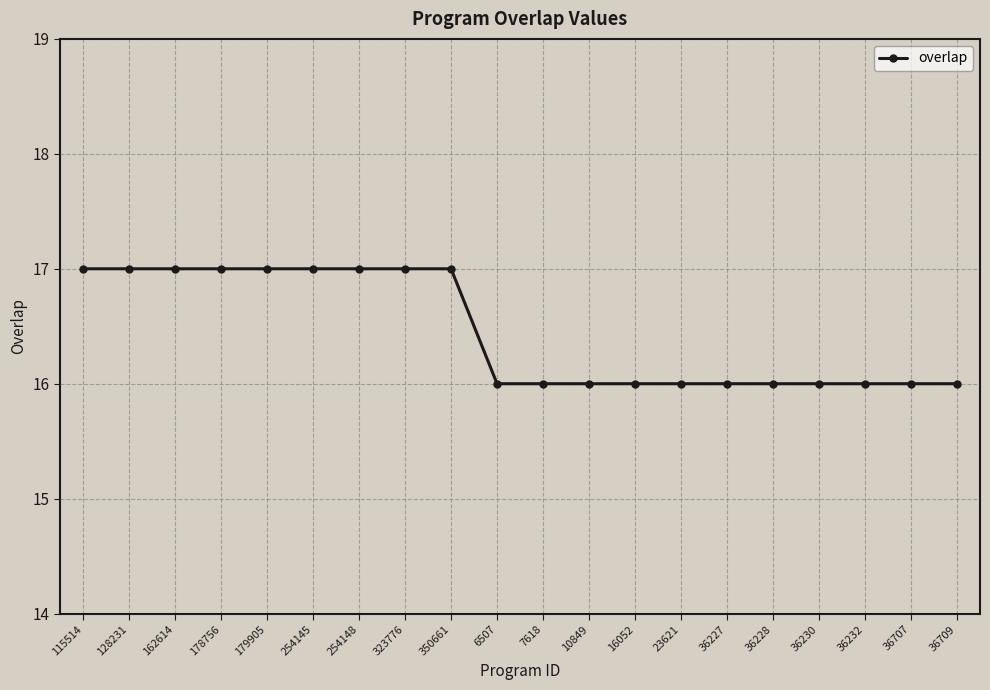

What position from the left is 36227?

15